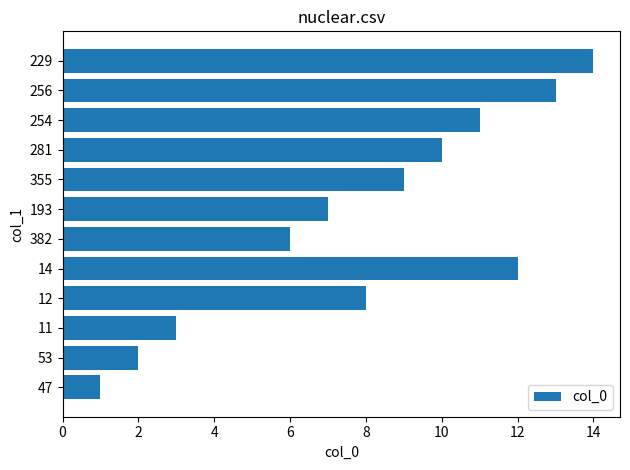

True or false: the data shows 2 at 6.

False